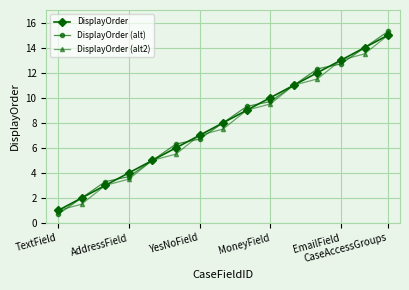

True or false: DisplayOrder has more than 1 interior local peaks.

False